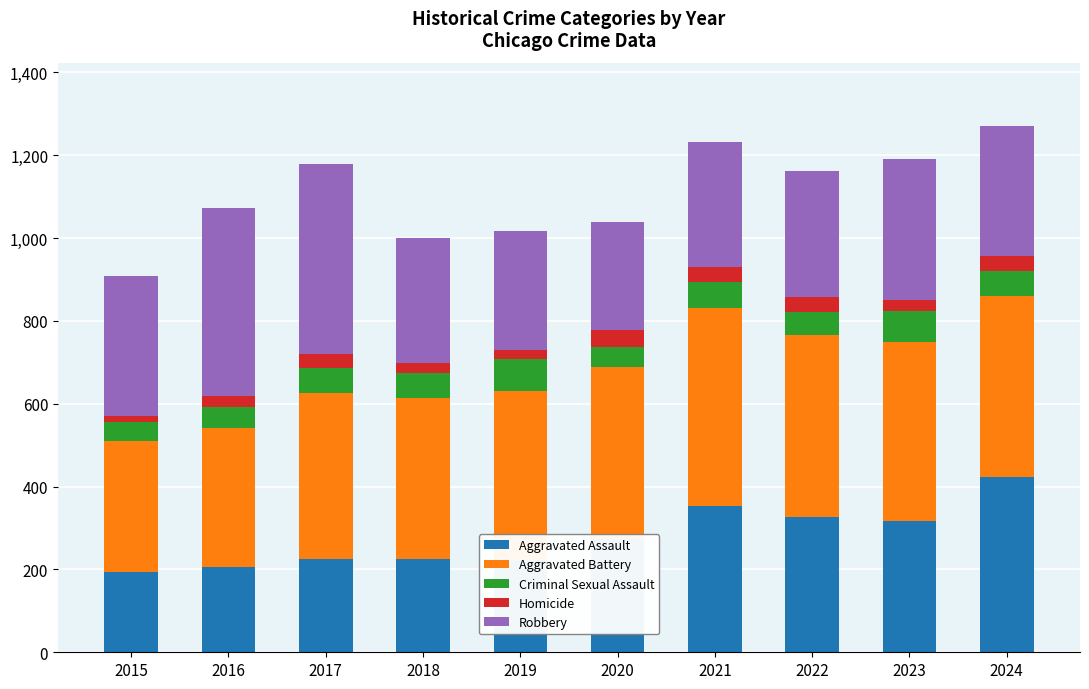

True or false: Aggravated Assault has a value of 101 at 2019.

False